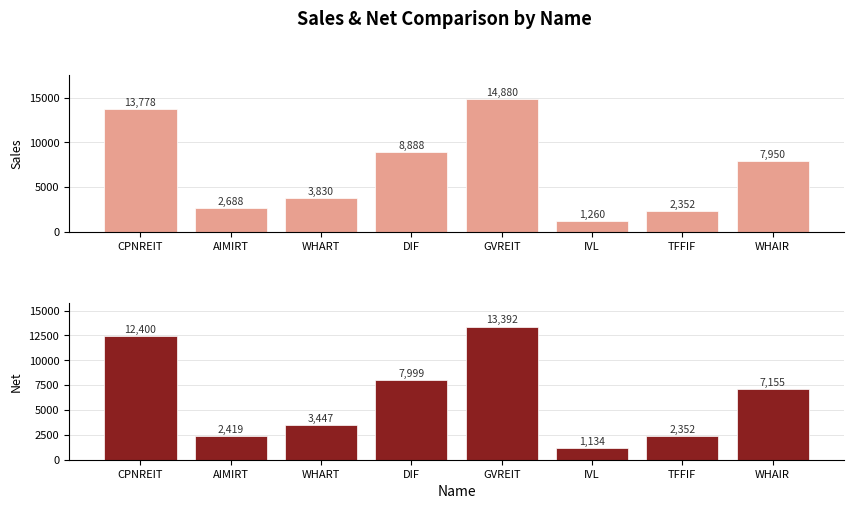

How many data points in Net are above 7155?

3